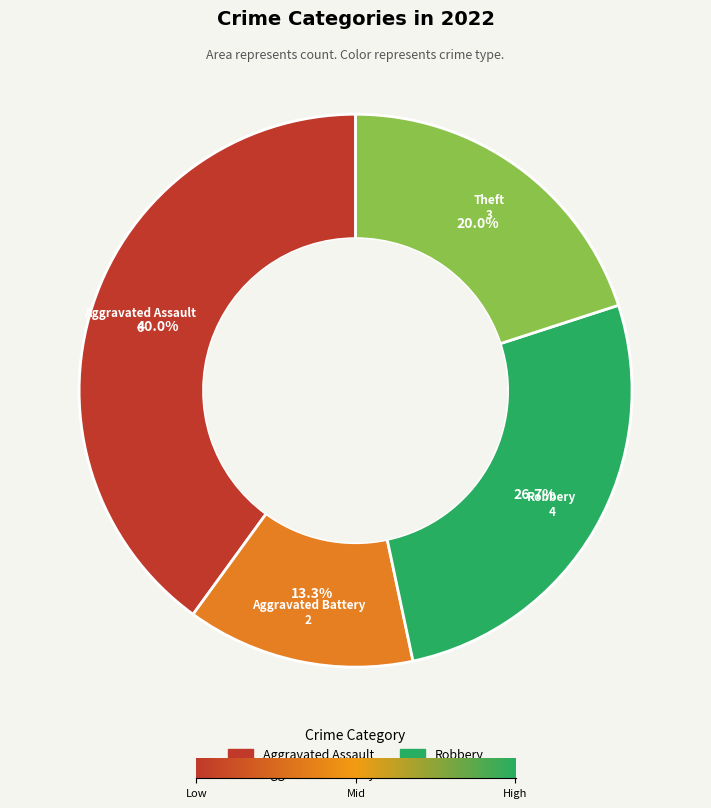

The Robbery slice represents 17% of the pie. True or false?

False